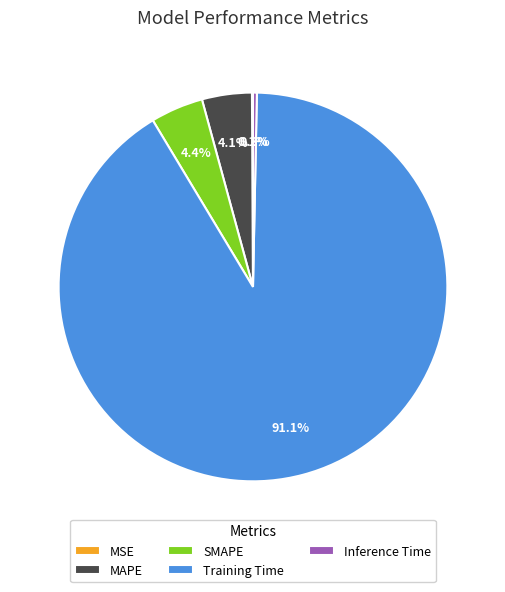

Do Inference Time and SMAPE together represent more than half of the pie?

No